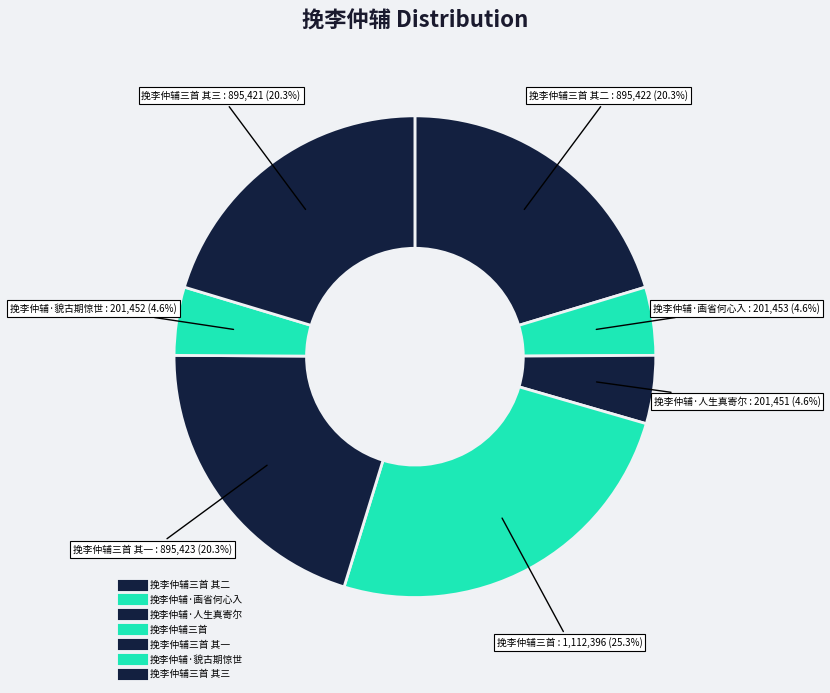

Is there any slice that represents more than half of the pie?

No